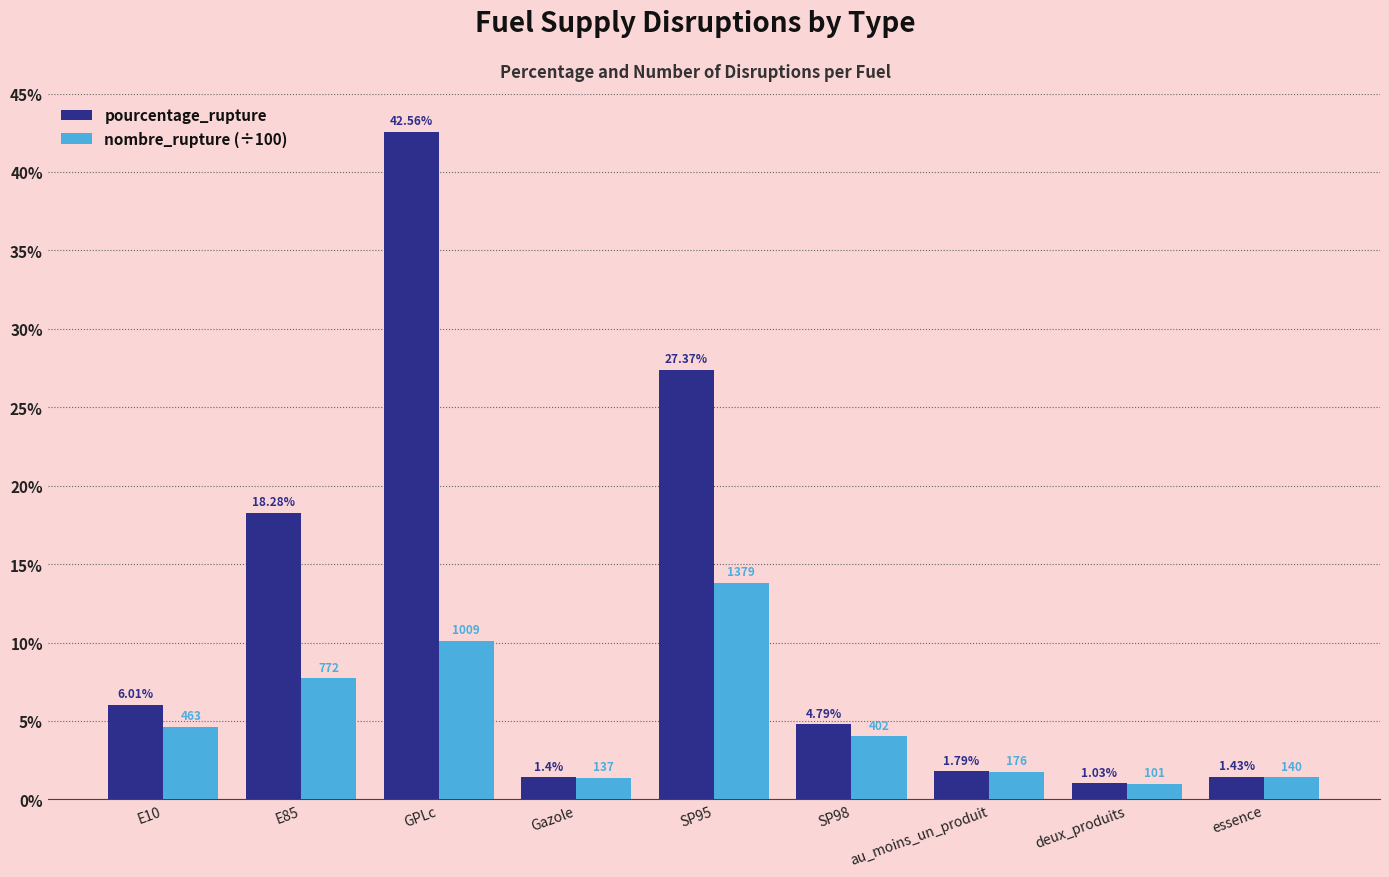

Where does the pourcentage_rupture series first go above 4?

E10